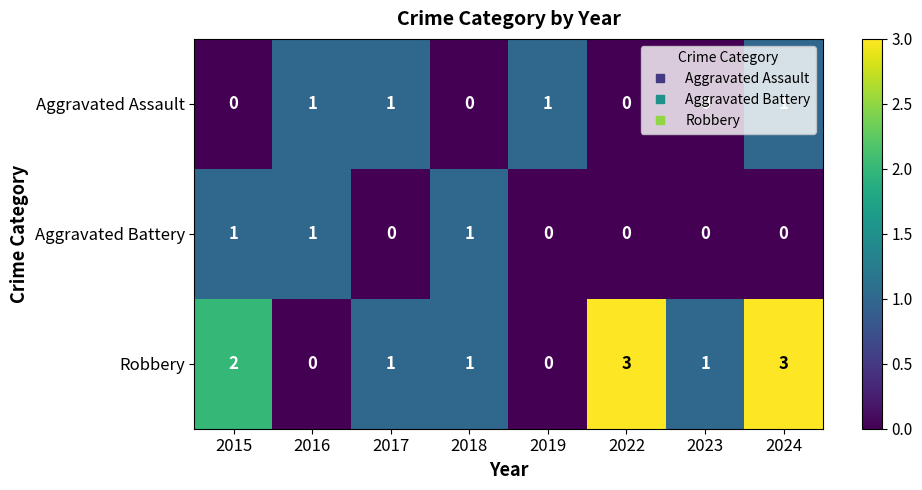

Which series has the largest range (max minus min)?

Robbery